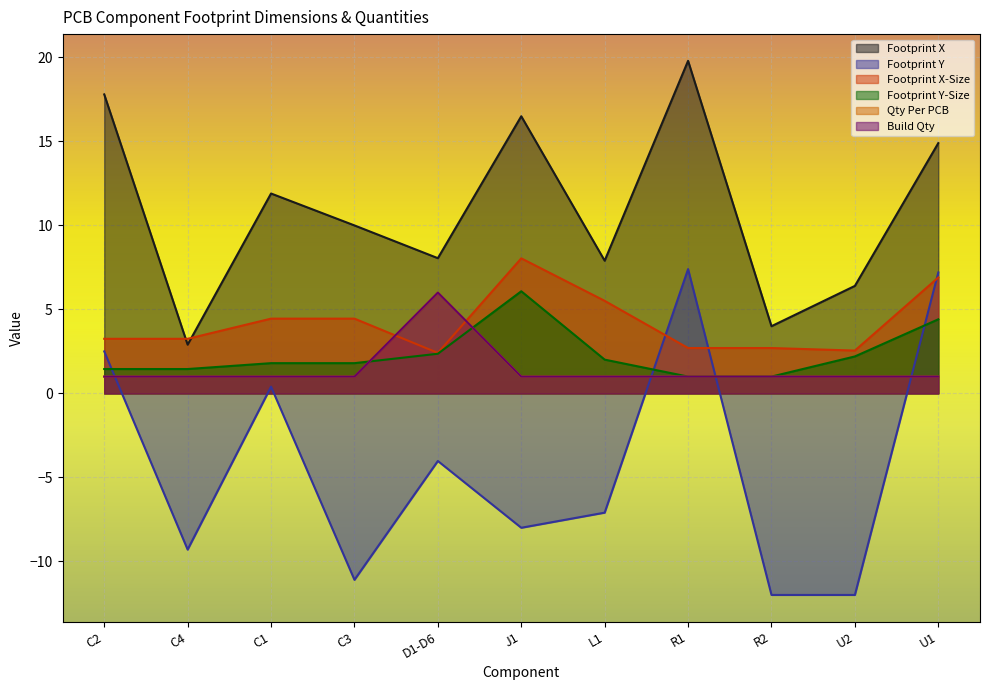

What is the value of the Build Qty point at the 5th from the left?

6.0